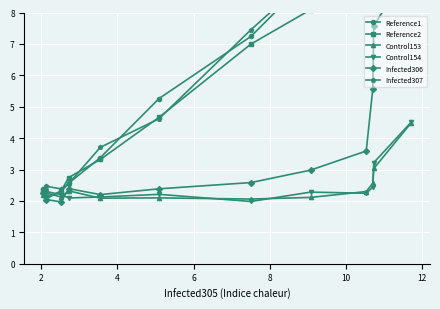

What is the value of the Control153 point at the 5th from the left?

2.1